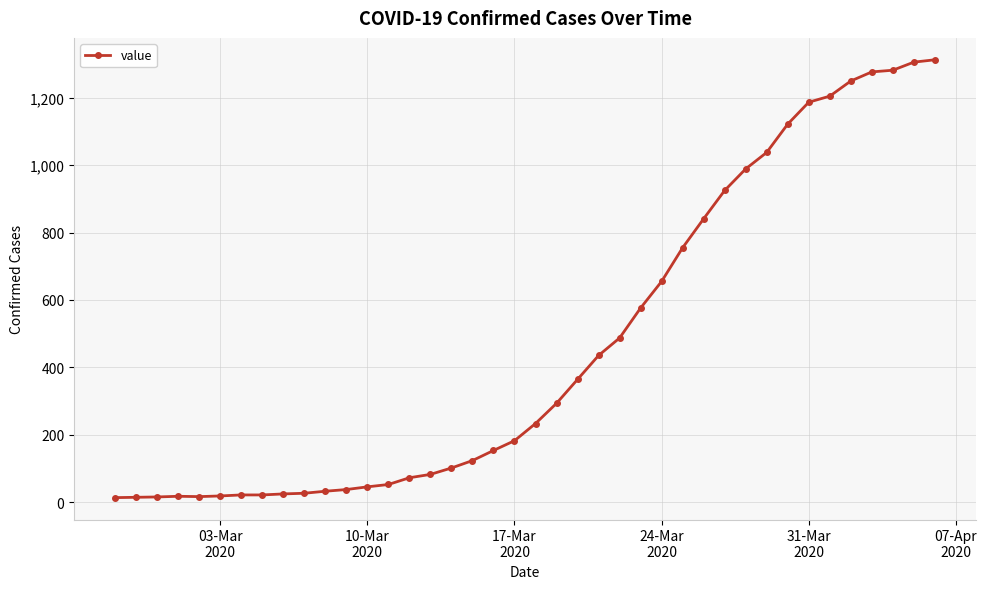

What is the difference between the second highest and minimum values?

1293